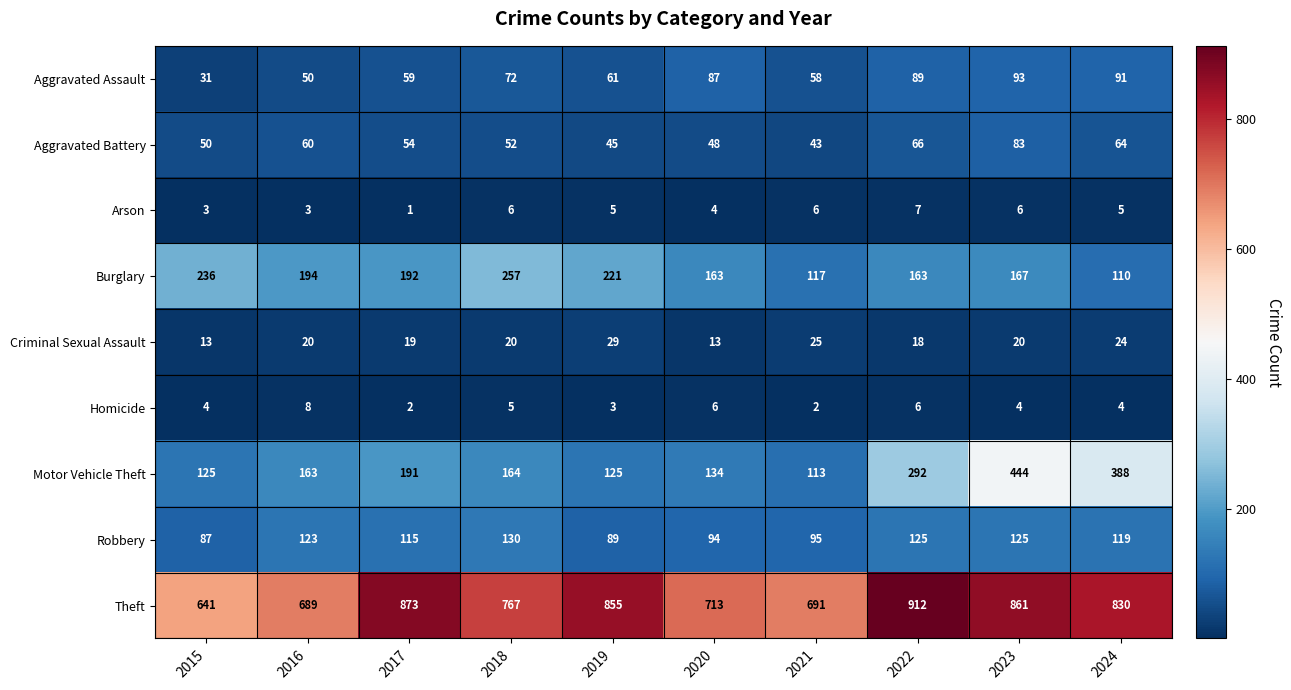

What is the difference between the second highest and minimum values in the Arson series?

5